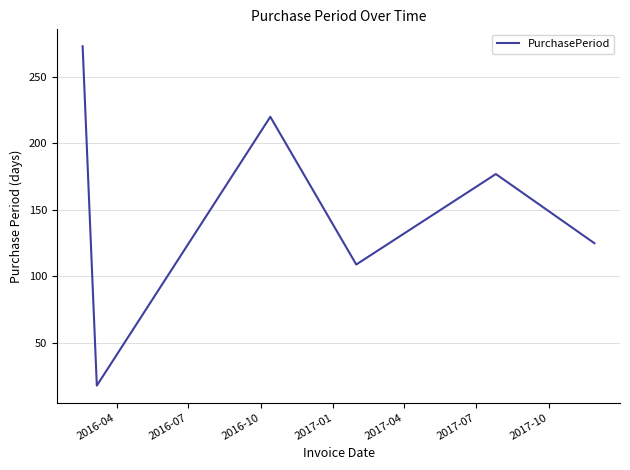

True or false: there are more than 0 points higher than both neighbors.

True